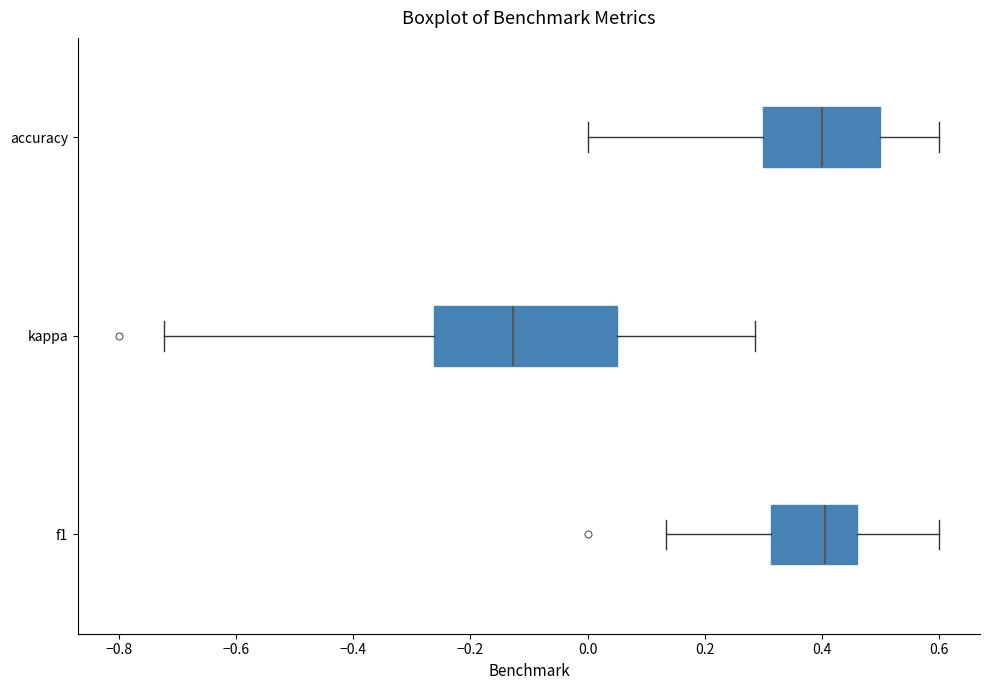

Which box's median line is the furthest to the left?

kappa